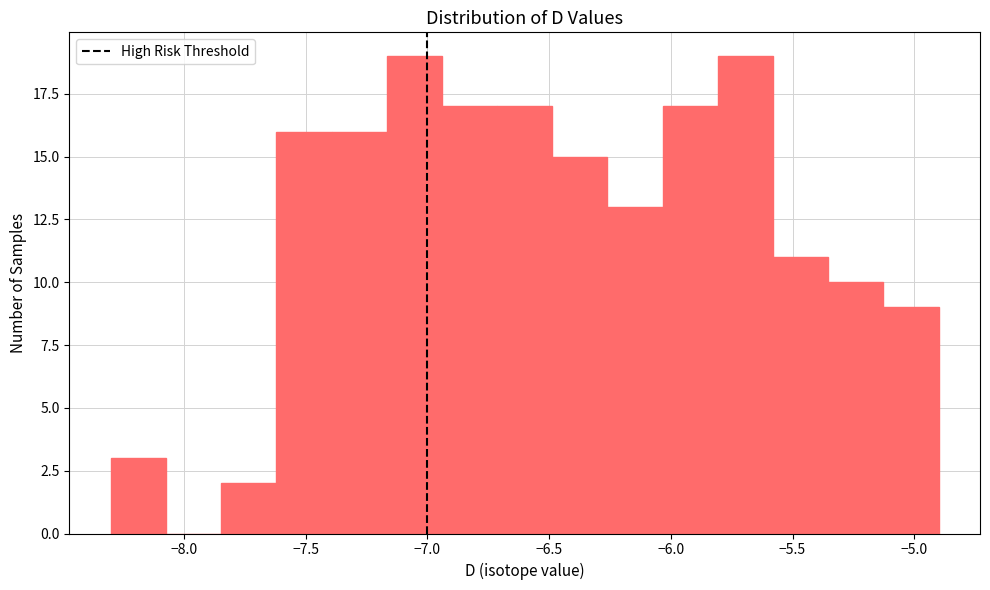

Reading left to right, transcribe this chart: for each bar, give the range it covers on the x-axis and its height. Neither the bar edges nor the heights are printed on the chart, so give them approximately, as read against the axes.

-8.30 to -8.05: 3
-8.05 to -7.85: 0
-7.85 to -7.60: 2
-7.60 to -7.40: 16
-7.40 to -7.15: 16
-7.15 to -6.95: 19
-6.95 to -6.70: 17
-6.70 to -6.50: 17
-6.50 to -6.25: 15
-6.25 to -6.05: 13
-6.05 to -5.80: 17
-5.80 to -5.60: 19
-5.60 to -5.35: 11
-5.35 to -5.15: 10
-5.15 to -4.90: 9